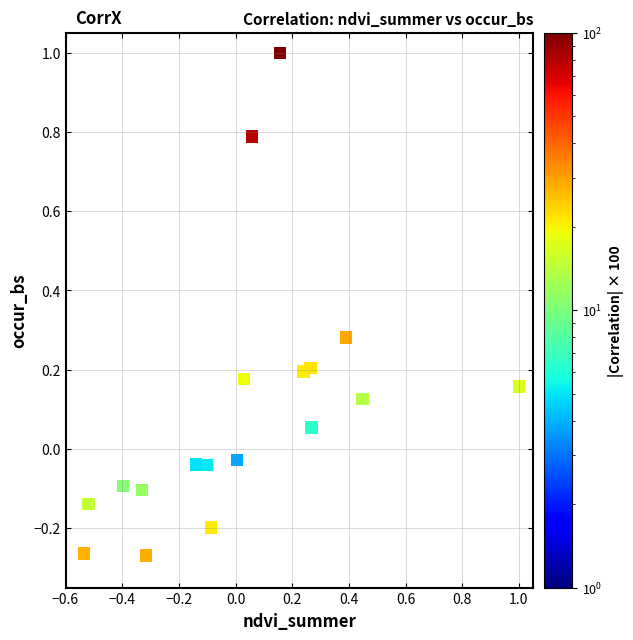

What is the range of Y values (max minus min)?

1.3